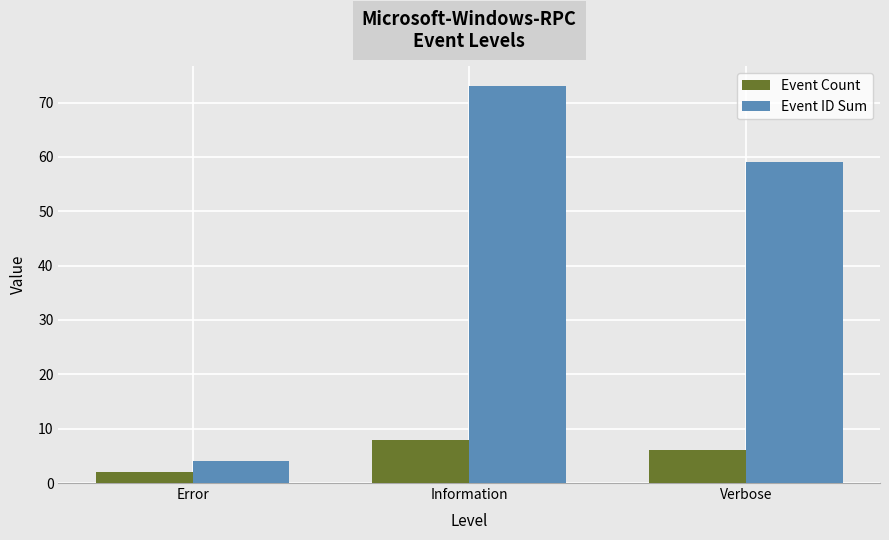

What is the smallest value displayed?

2